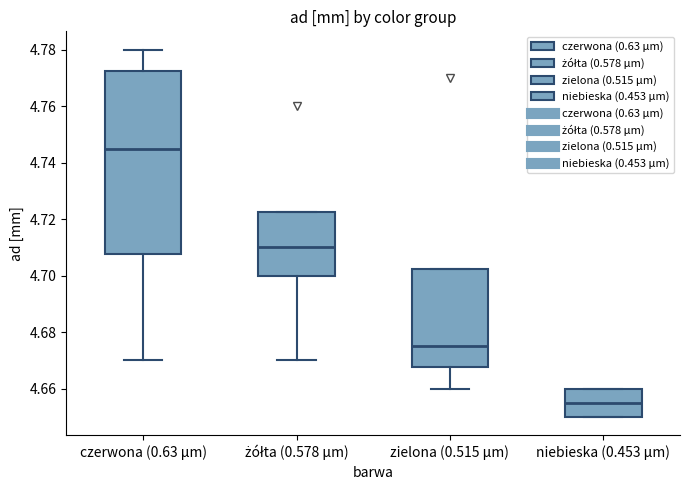

Reading left to right, read every box against the y-axis: the position of its median line, the range the box covers, and the ends of its whiskers. The values are not printed on the chart, so give them approximately, as read against the axis.

czerwona (0.63 μm): median 4.746, box 4.708 to 4.772, whiskers 4.670 to 4.780
żółta (0.578 μm): median 4.710, box 4.700 to 4.722, whiskers 4.670 to 4.722
zielona (0.515 μm): median 4.676, box 4.668 to 4.702, whiskers 4.660 to 4.702
niebieska (0.453 μm): median 4.656, box 4.650 to 4.660, whiskers 4.650 to 4.660